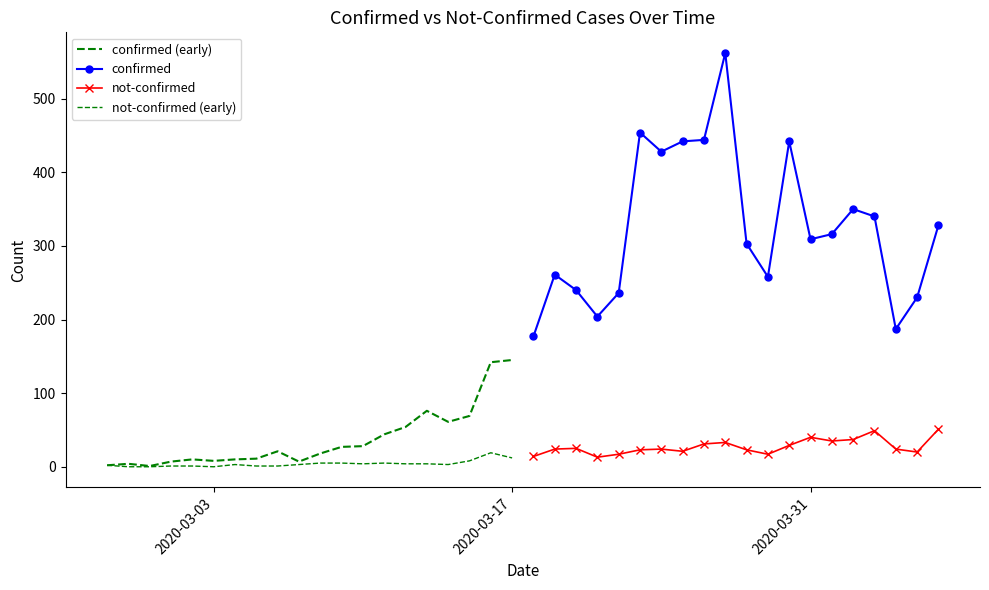

At which category does not-confirmed (early) reach its first local valley?

2020-03-03